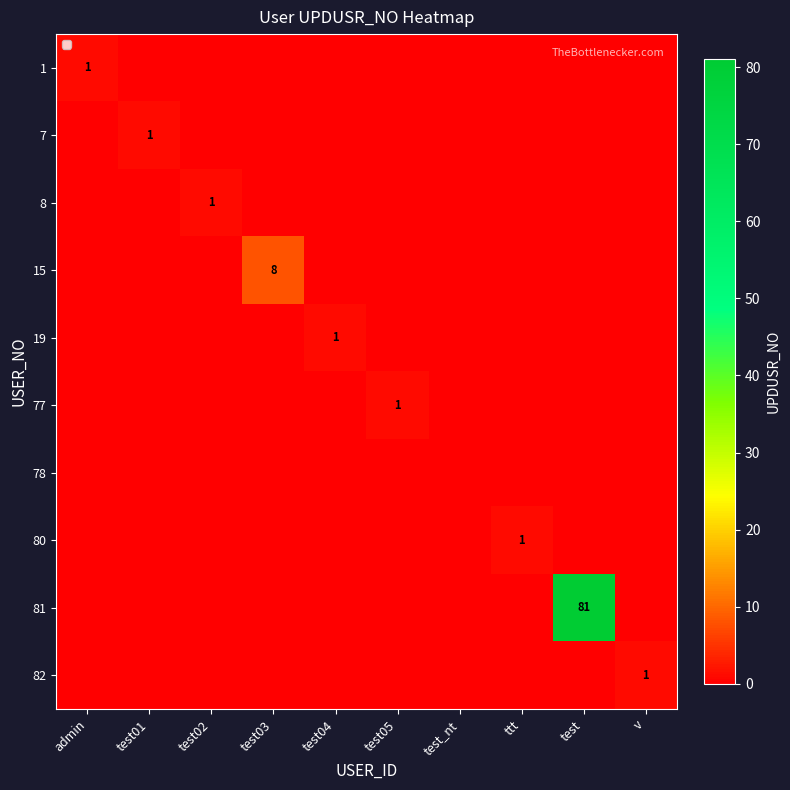

Which label corresponds to the smallest value in the chart?

test01